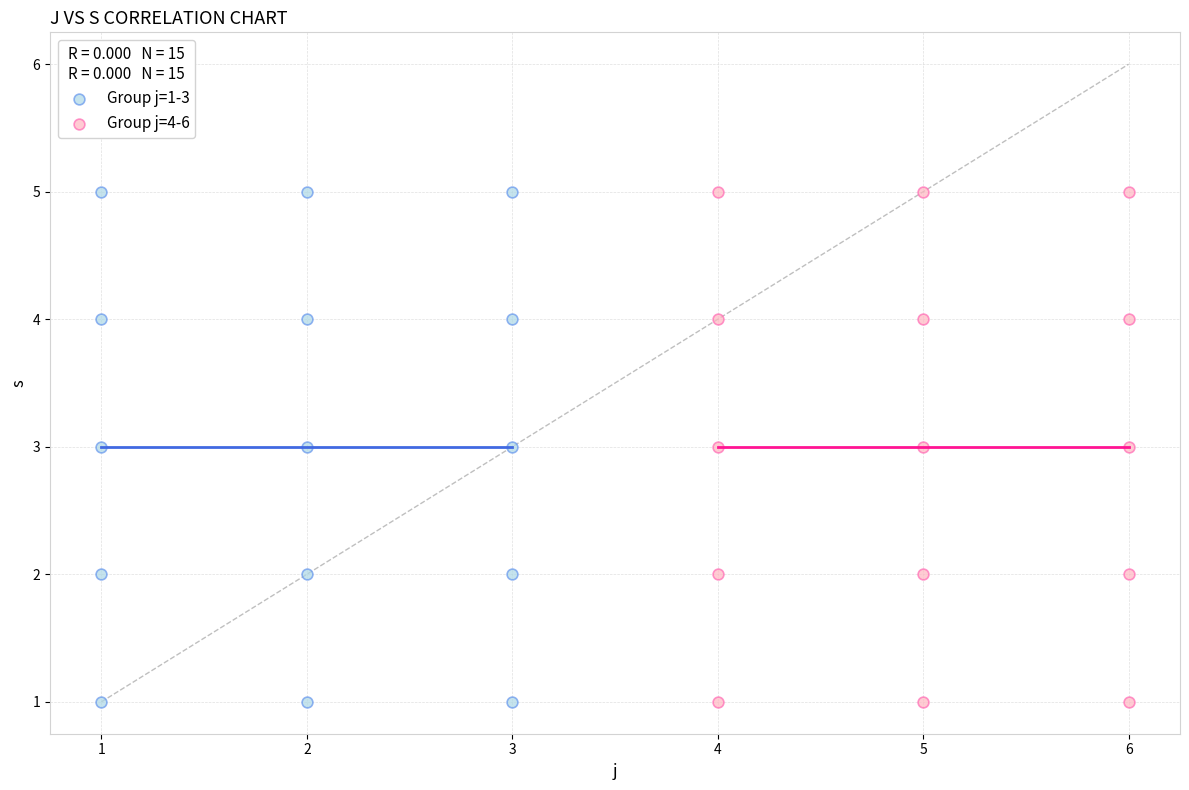

What are all the series names shown in the legend?

Group j=1-3, Group j=4-6